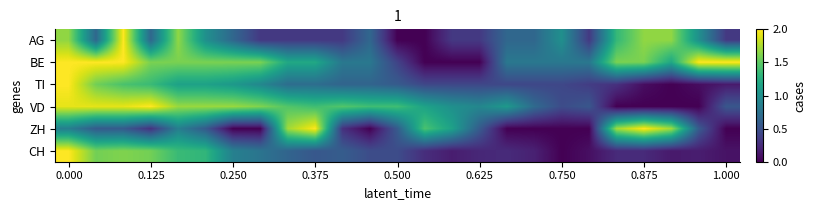

How many data points does each series have?

25